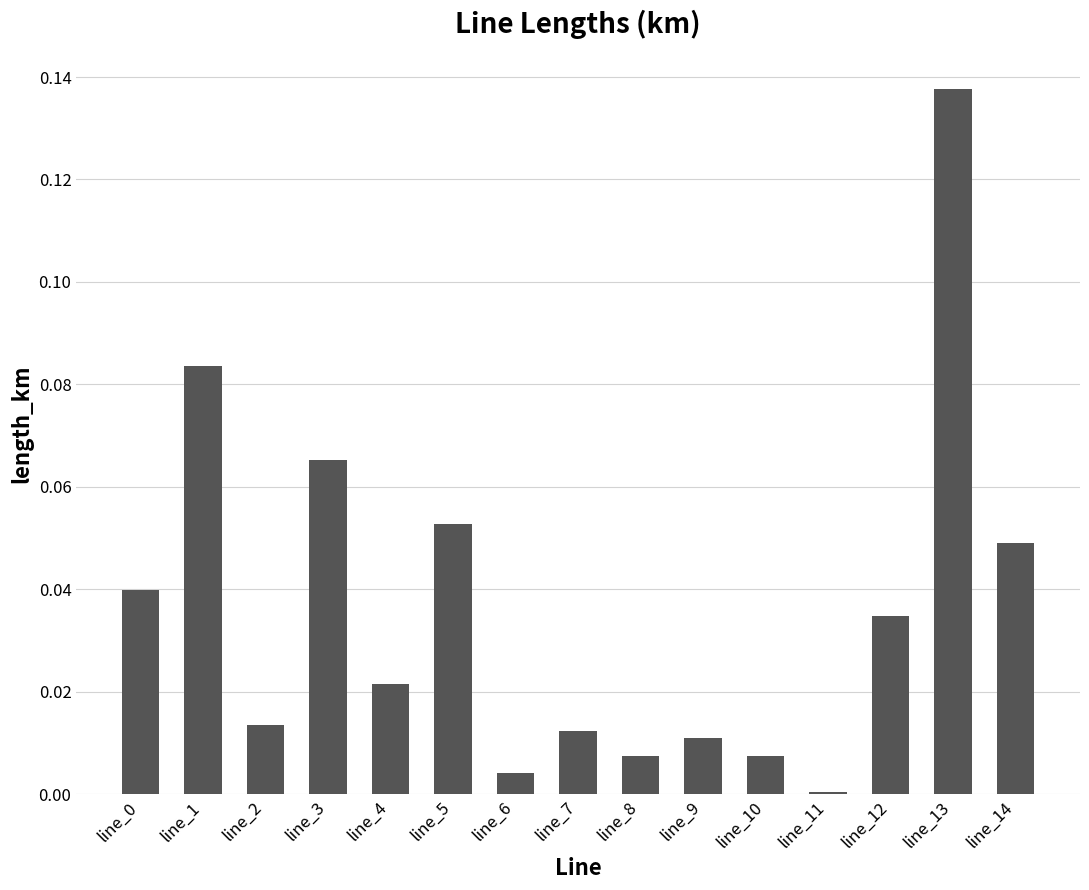

Which has a higher value, line_6 or line_7?

line_7